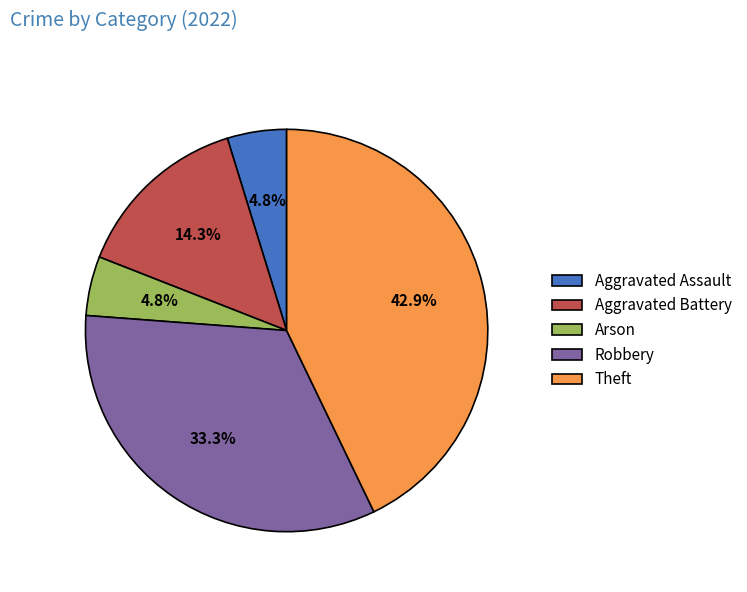

Which category has the biggest portion of the pie?

Theft